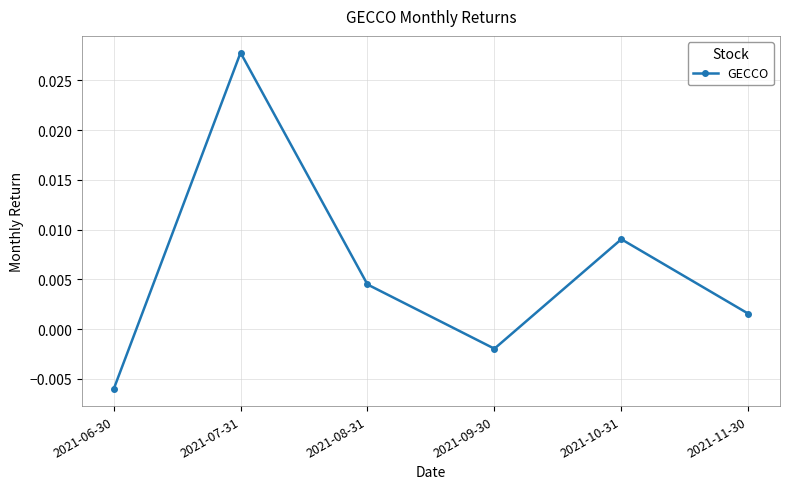

Where does the data first go above 0?

2021-07-31